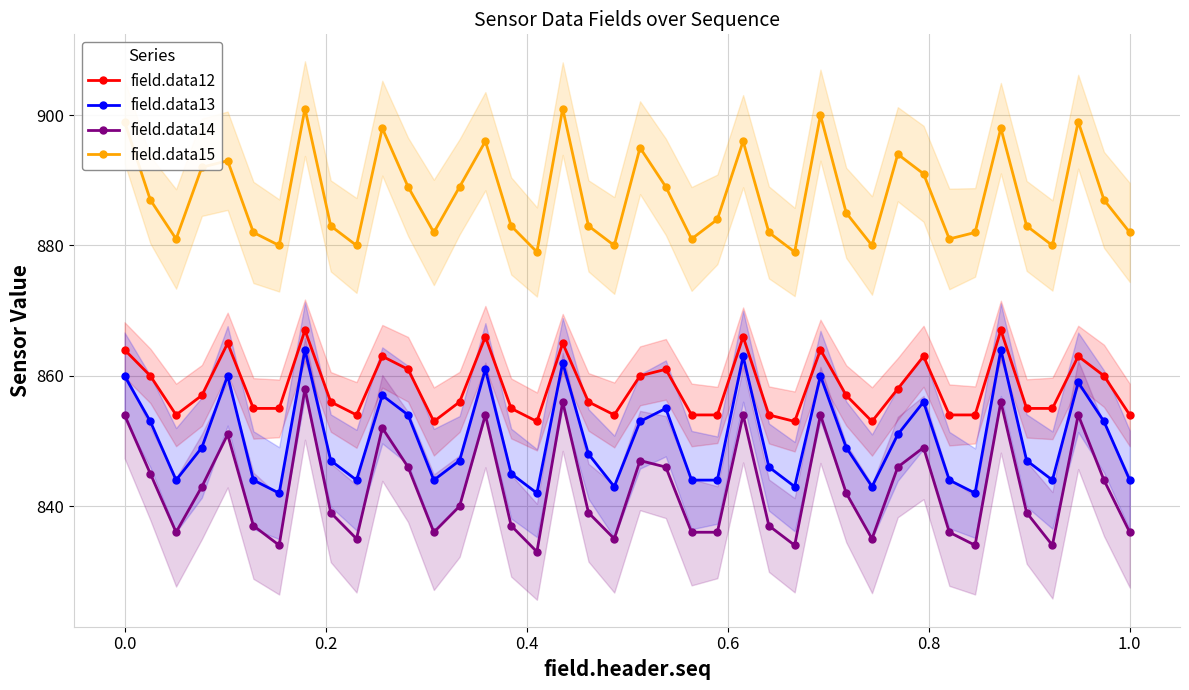

True or false: field.data15 and field.data12 intersect in this chart.

False